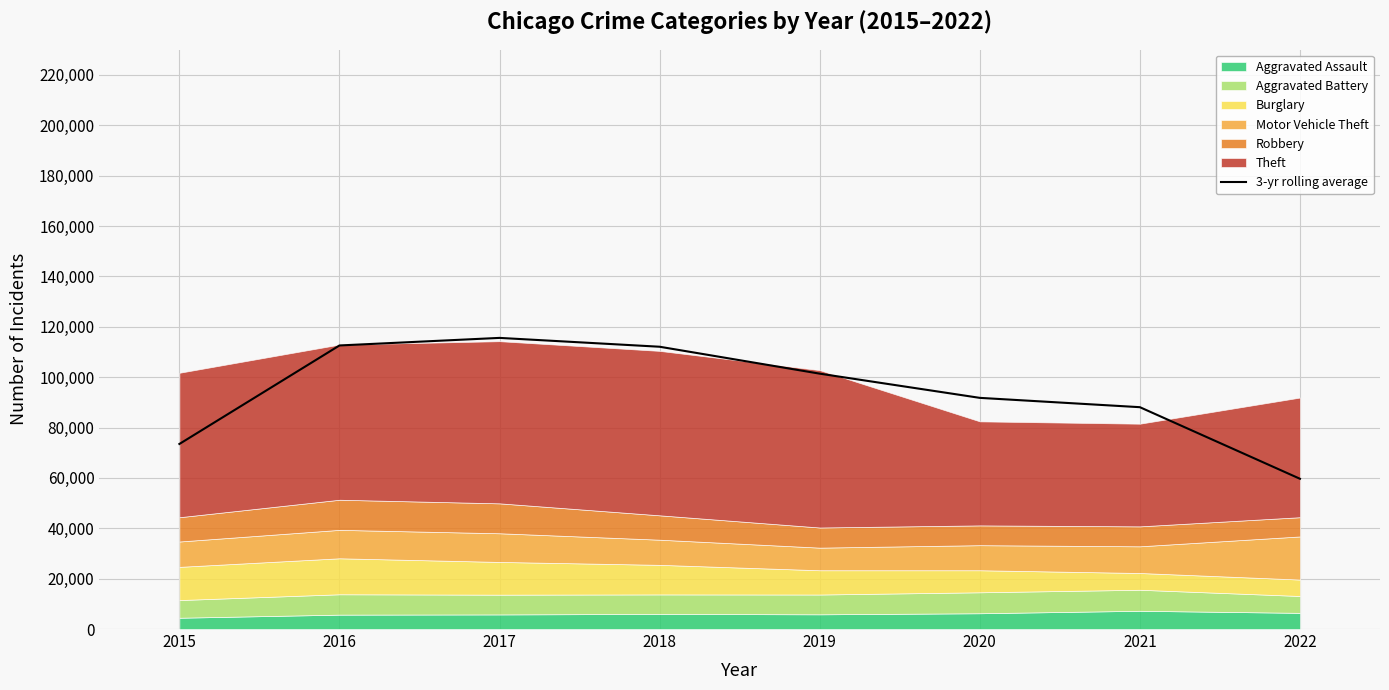

What is the difference between the maximum and second lowest values?

42115.0